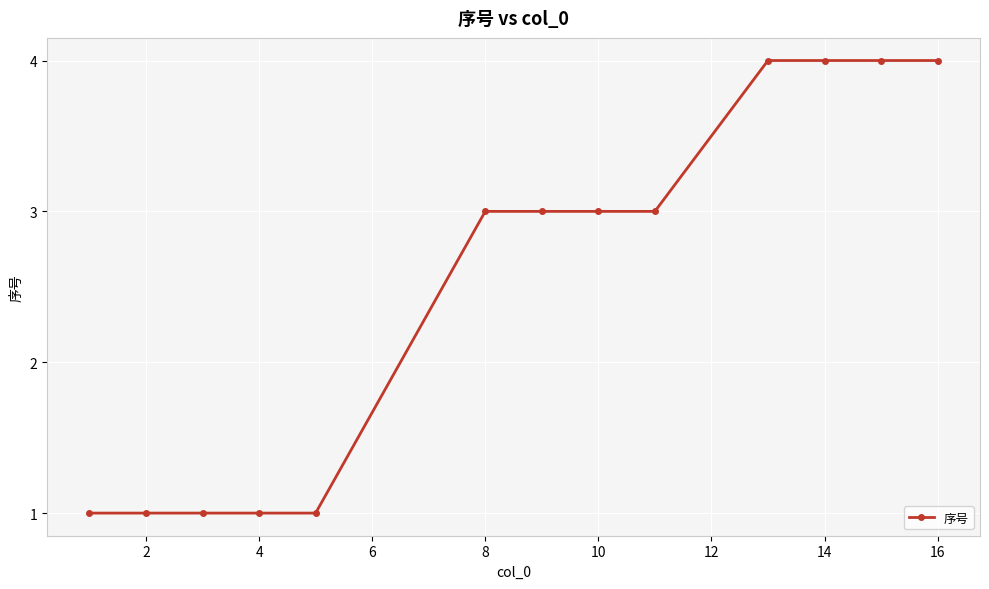

What is the value of the 5th point from the left?

1